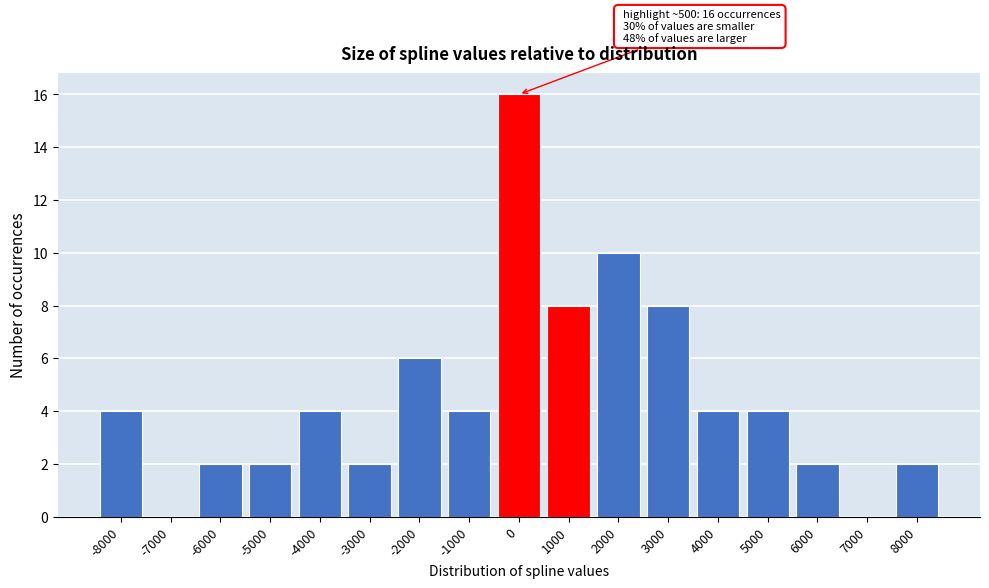

Reading right to left, transcribe all the data shown in this chart.

8000=2	7000=0	6000=2	5000=4	4000=4	3000=8	2000=10	1000=8	0=16	-1000=4	-2000=6	-3000=2	-4000=4	-5000=2	-6000=2	-7000=0	-8000=4